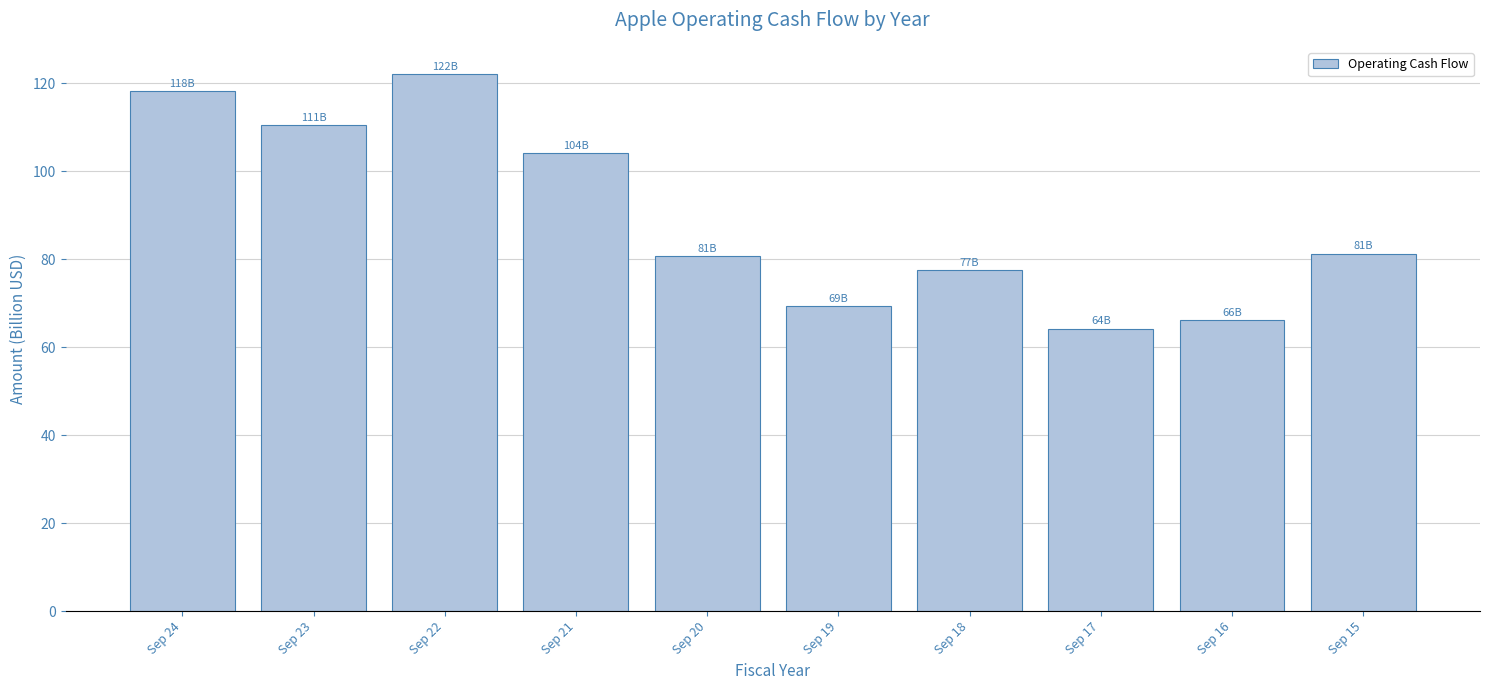

What is the maximum value shown in the chart?

122.2